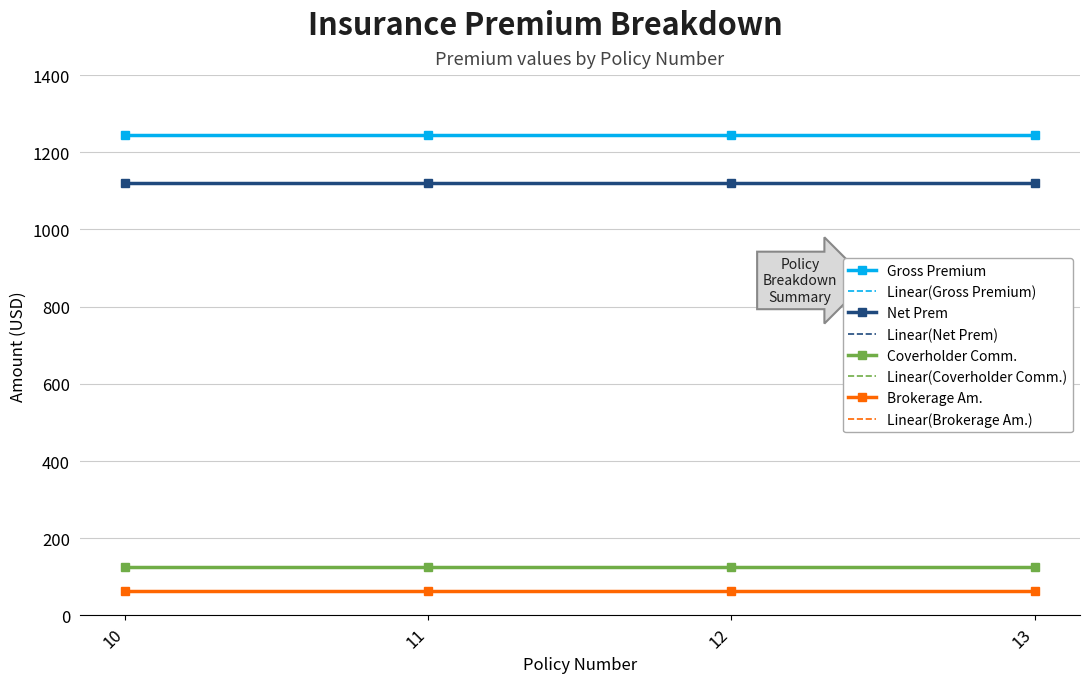

Which series has the largest range (max minus min)?

Gross Premium